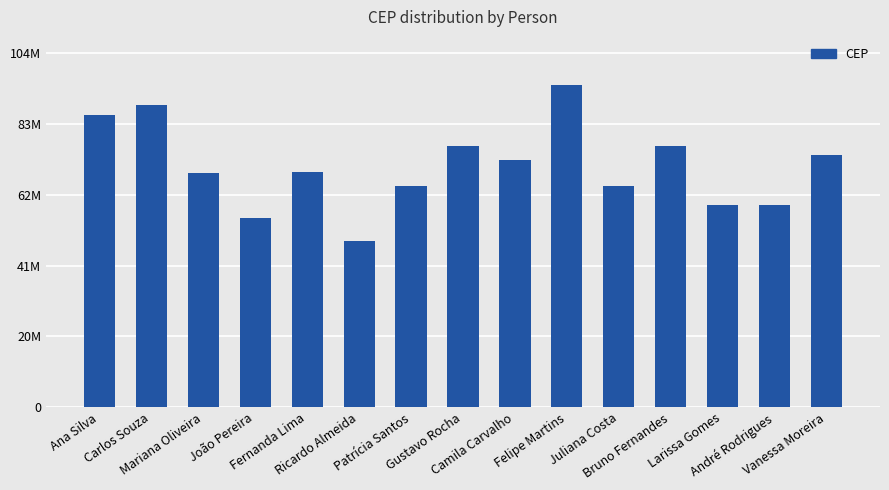

How many bars are there in total?

15